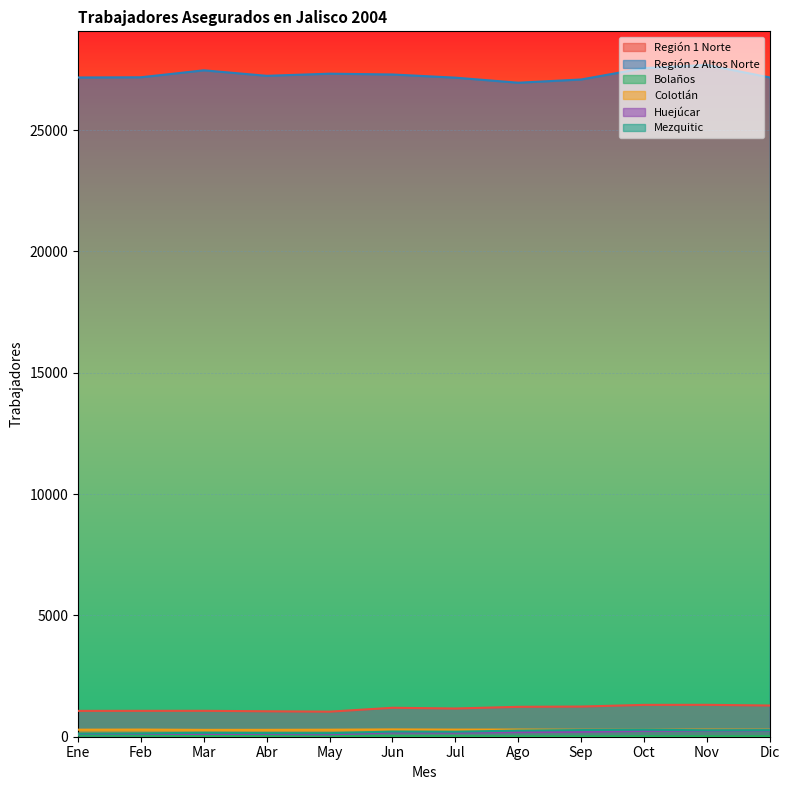

What is the value of the Región 2 Altos Norte point at the 10th from the left?

27551